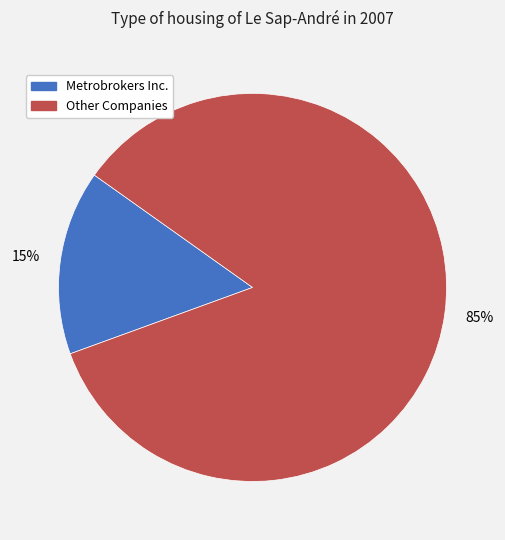

Is there any slice that represents more than half of the pie?

Yes